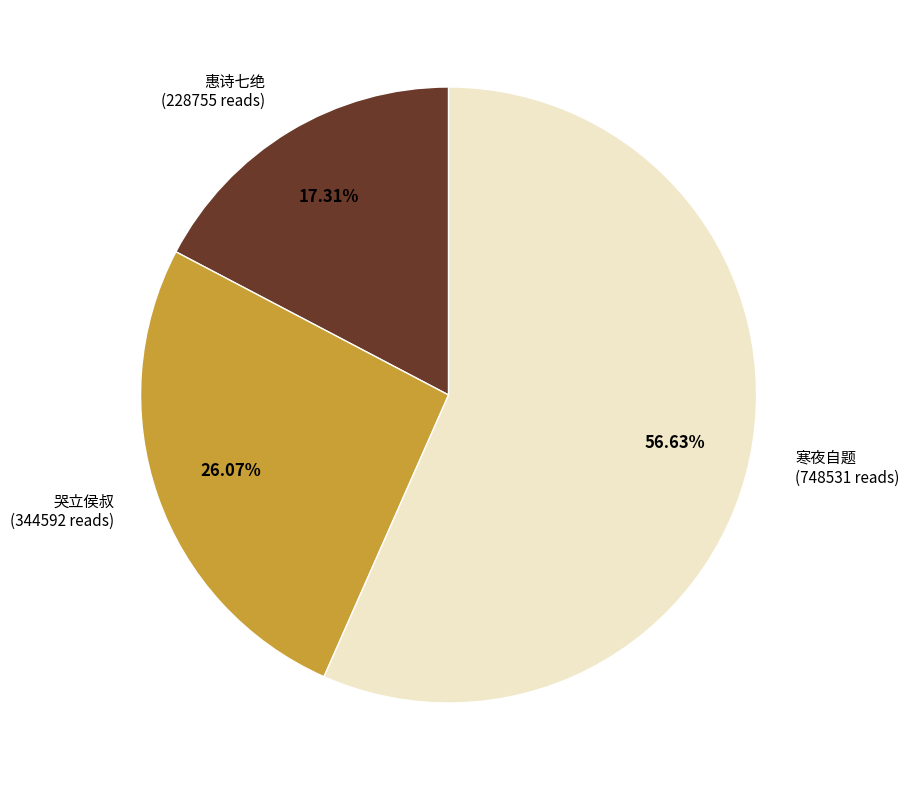

What is the largest slice in the pie chart?

寒夜自题 (748531 reads)